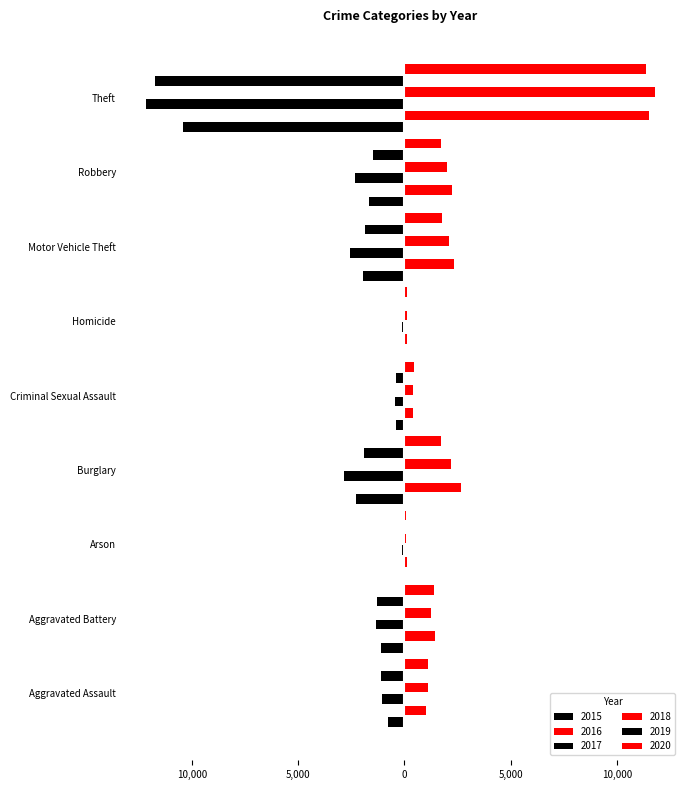

Which category has the highest value in the 2018 series?

Theft